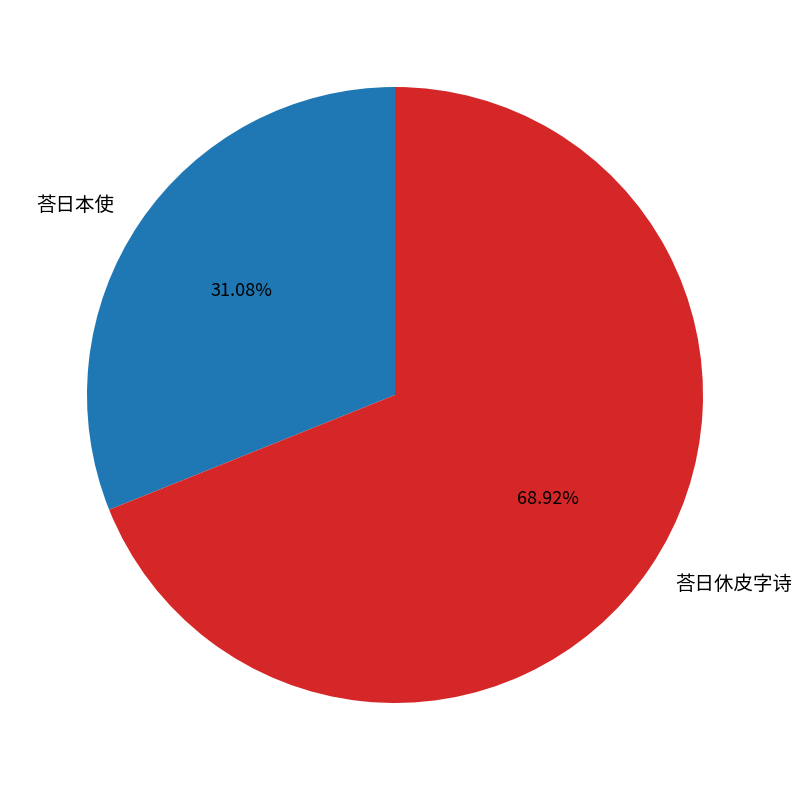

To the nearest percent, what is the combined percentage of 荅日本使 and 荅日休皮字诗?

100%